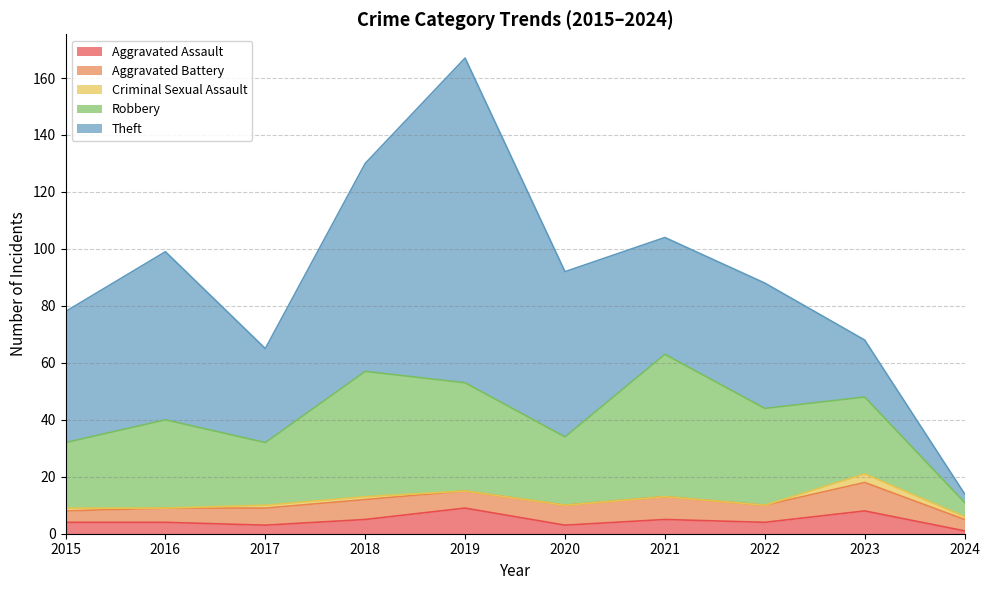

What is the sum of all Theft values?

491